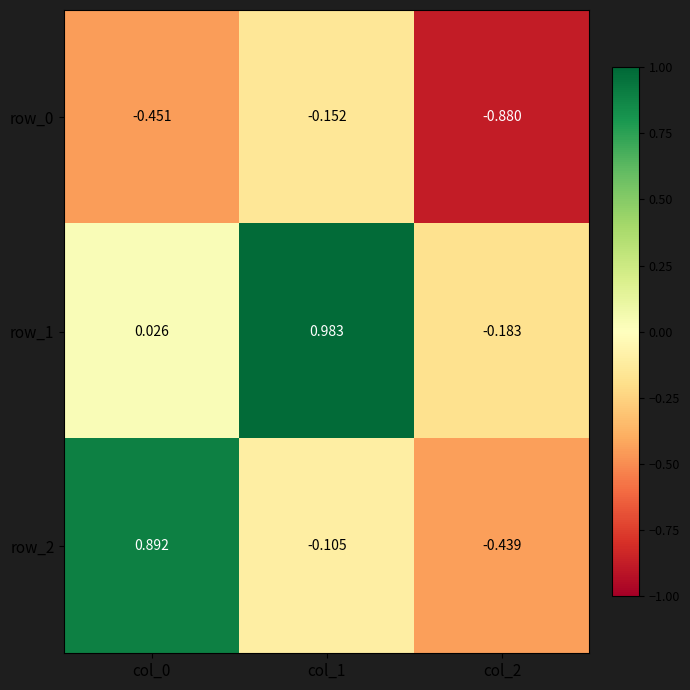

How many series are shown in this chart?

3